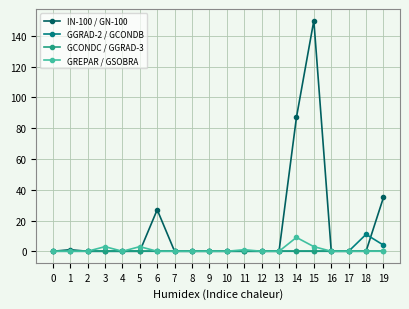

Reading left to right, extract all data points from this chart.

IN-100 / GN-100: 0	1	0	0	0	0	27	0	0	0	0	0	0	0	87	150	0	0	0	35
GGRAD-2 / GCONDB: 0	0	0	0	0	0	0	0	0	0	0	0	0	0	0	0	0	0	11	4
GCONDC / GGRAD-3: 0	0	0	0	0	0	0	0	0	0	0	0	0	0	0	0	0	0	0	0
GREPAR / GSOBRA: 0	0	0	3	0	3	0	0	0	0	0	1	0	0	9	3	0	0	0	0